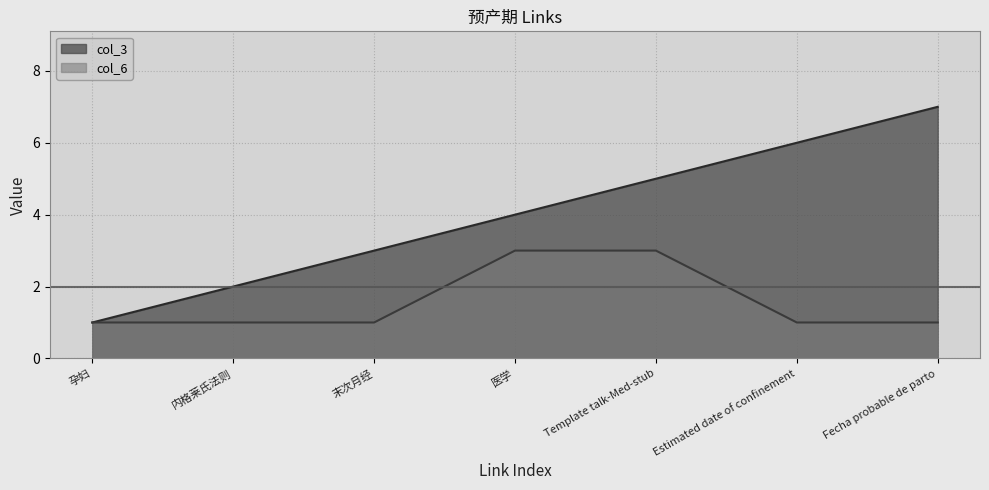

True or false: col_3 has a value of 2 at 医学.

False